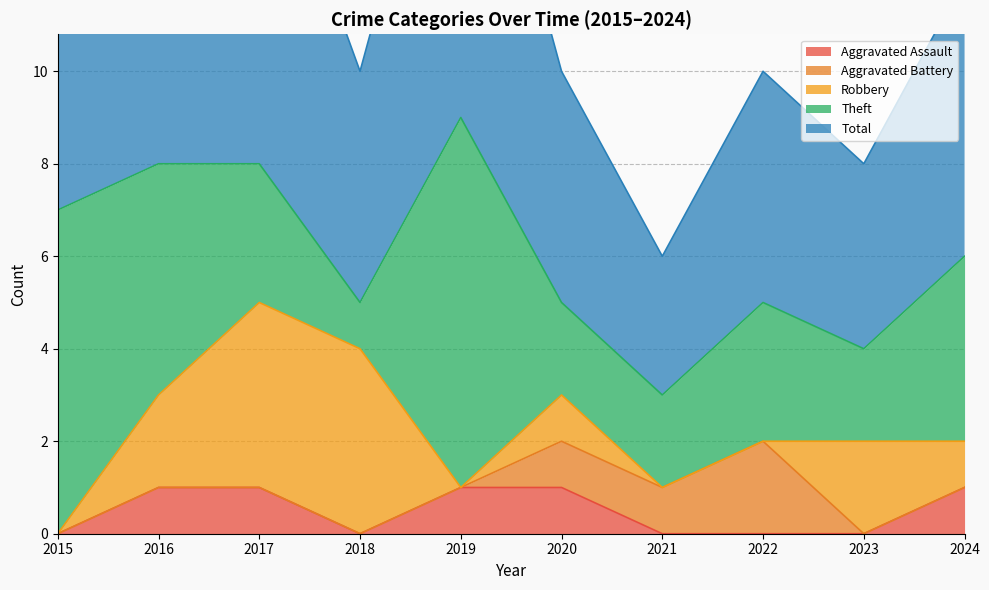

What is the difference between the maximum and minimum values in the Aggravated Assault series?

1